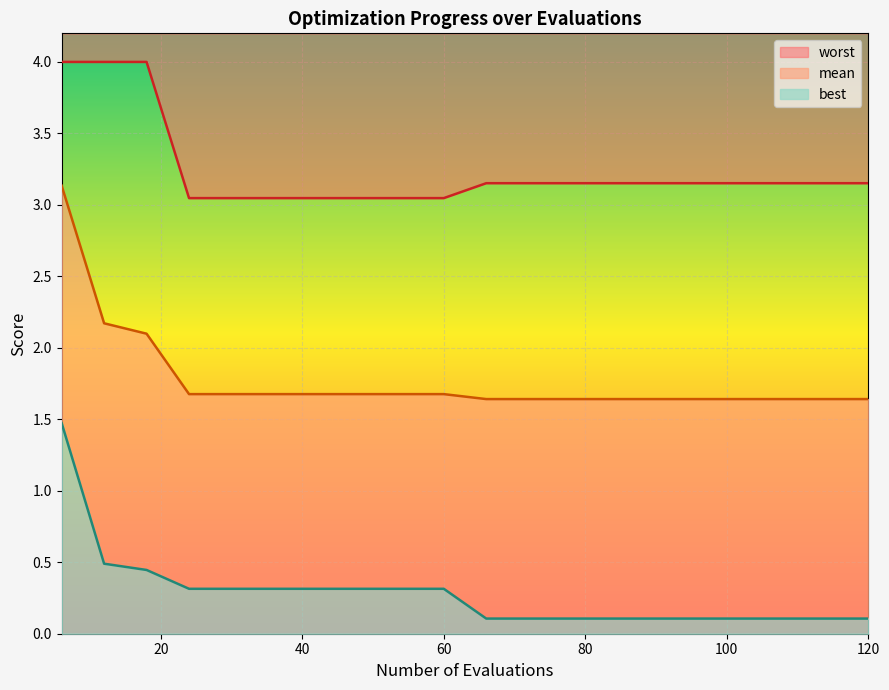

Which series has the largest total across all categories?

worst (line)